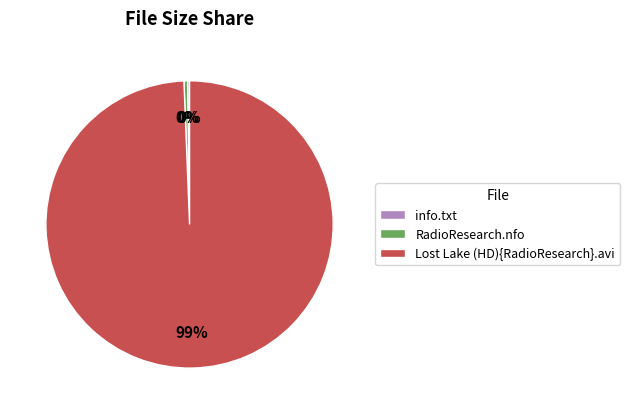

Which has a higher value, Lost Lake (HD){RadioResearch}.avi or RadioResearch.nfo?

Lost Lake (HD){RadioResearch}.avi